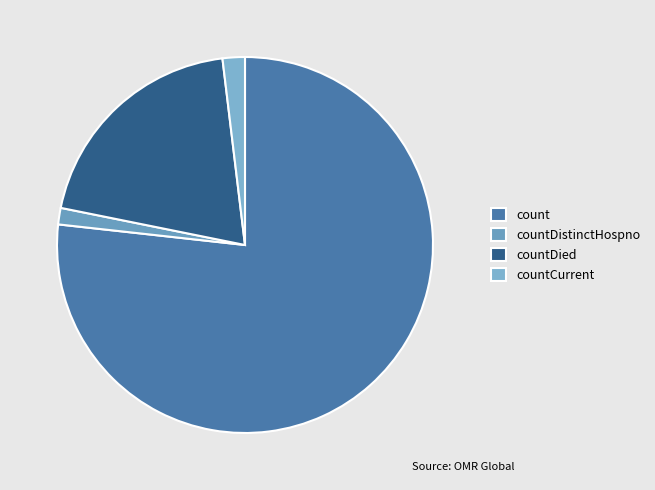

To the nearest percent, what portion does countCurrent represent?

2%